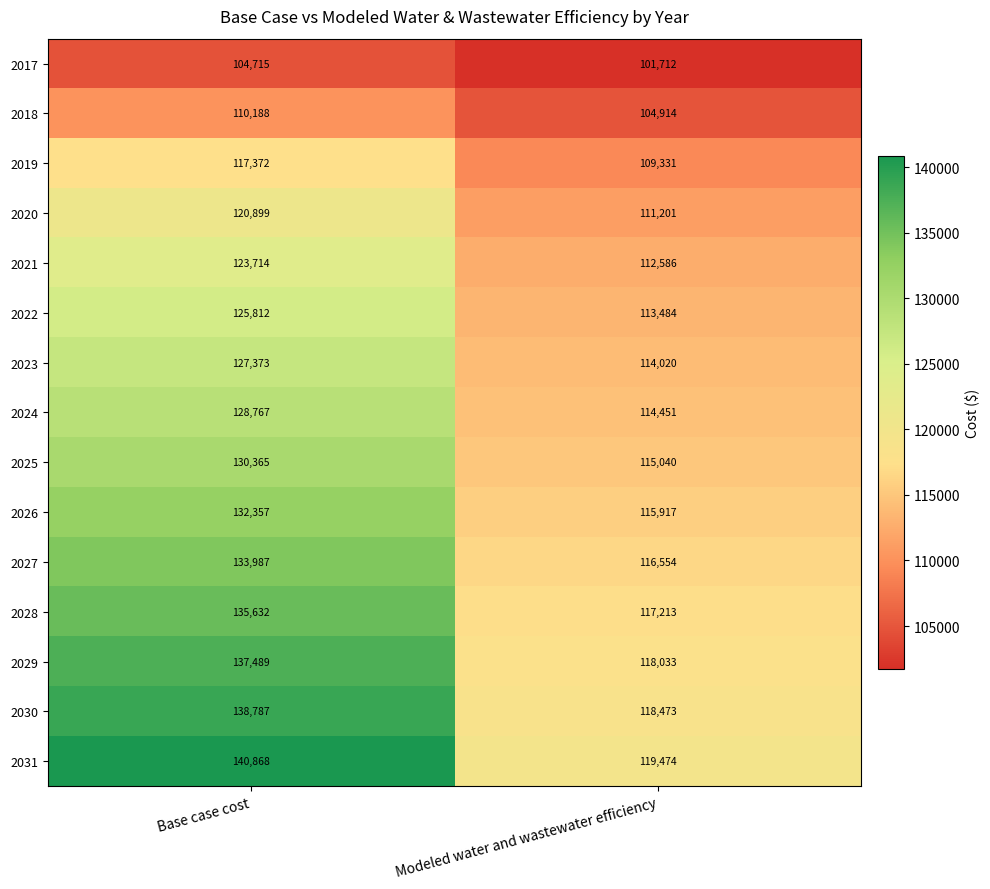

Reading left to right, what are all the values shown in this chart?

2017: 104715	101712
2018: 110188	104914
2019: 117372	109331
2020: 120899	111201
2021: 123714	112586
2022: 125812	113484
2023: 127373	114020
2024: 128767	114451
2025: 130365	115040
2026: 132357	115917
2027: 133987	116554
2028: 135632	117213
2029: 137489	118033
2030: 138787	118473
2031: 140868	119474